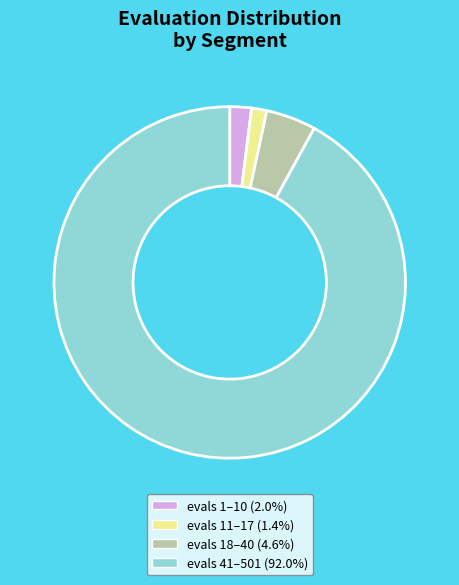

What is the ratio of the value at evals 41–501 (92.0%) to the value at evals 11–17 (1.4%)?

65.9